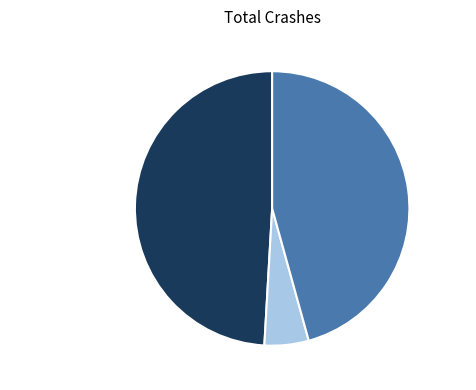

The 奉答固道 slice represents 46% of the pie. True or false?

True